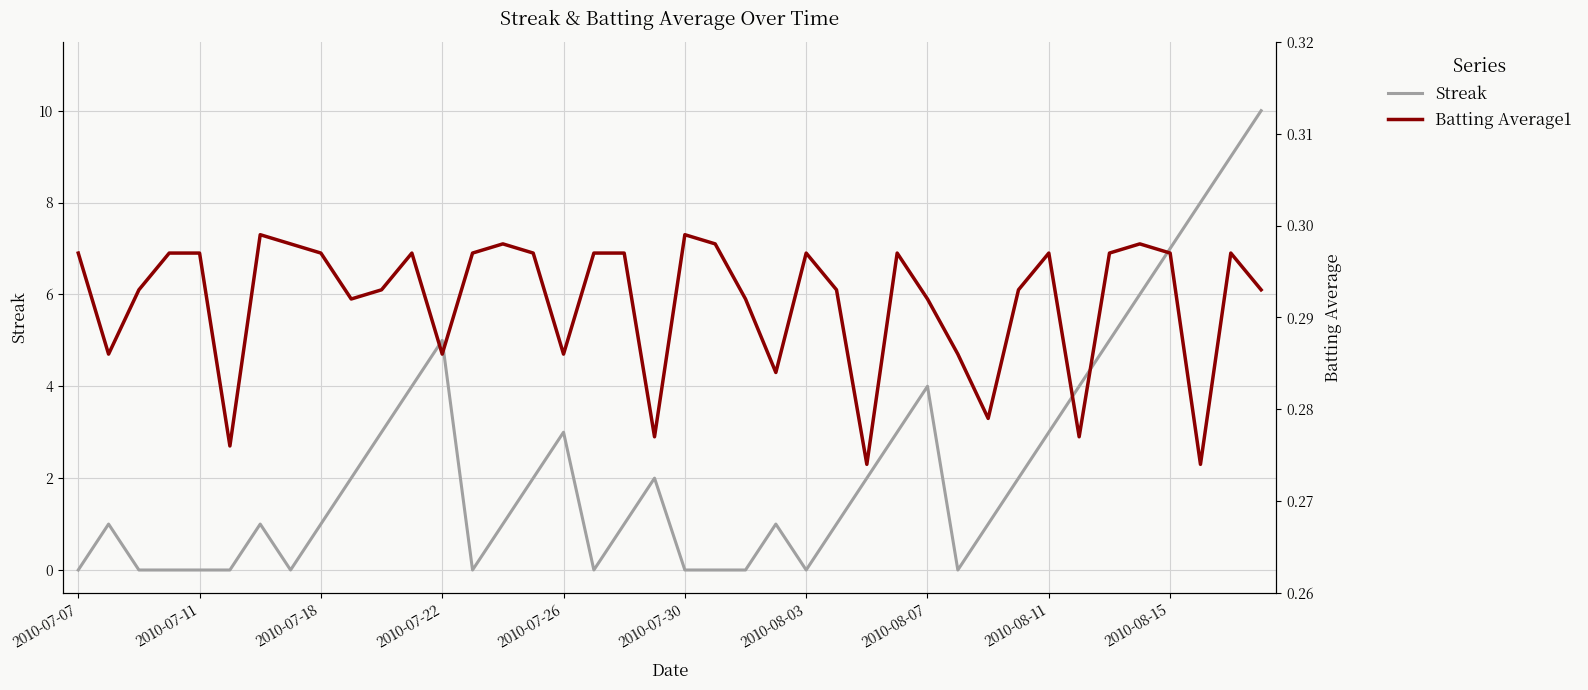

Rank the series by their average value, from lowest to highest.

Batting Average1, Streak